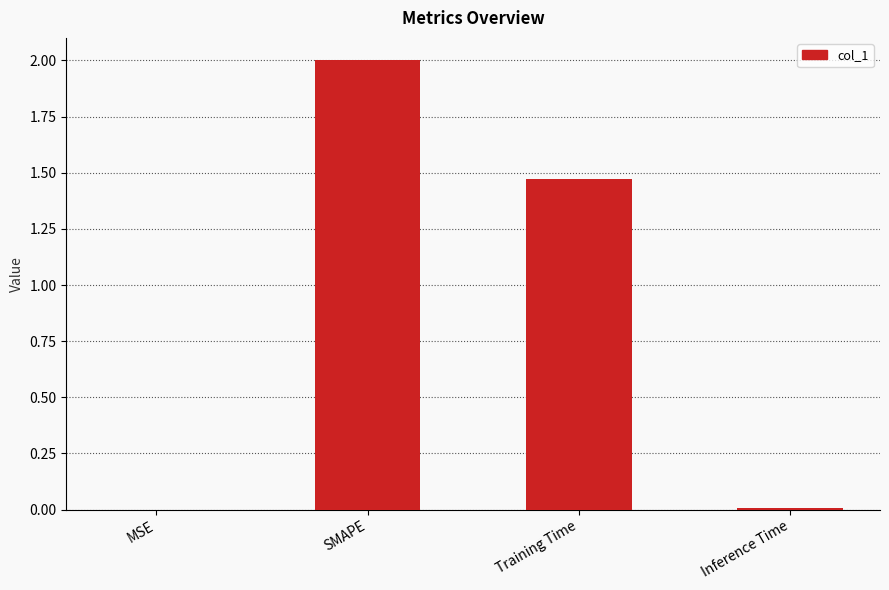

Is it true that the value at SMAPE is 2.0?

True